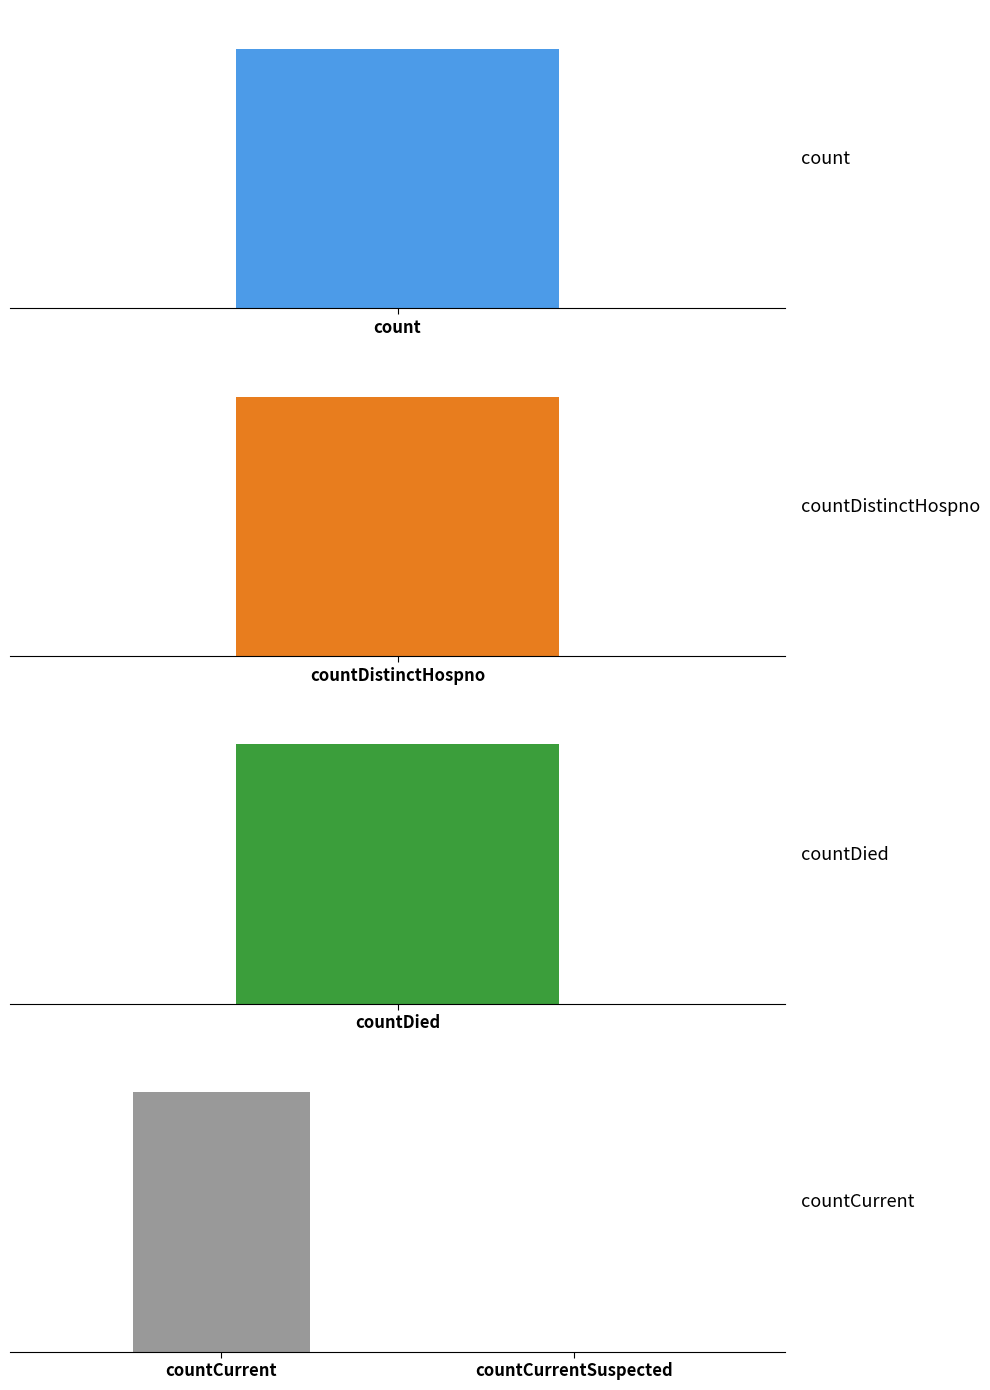

At which label is the value closest to 3?

countCurrent